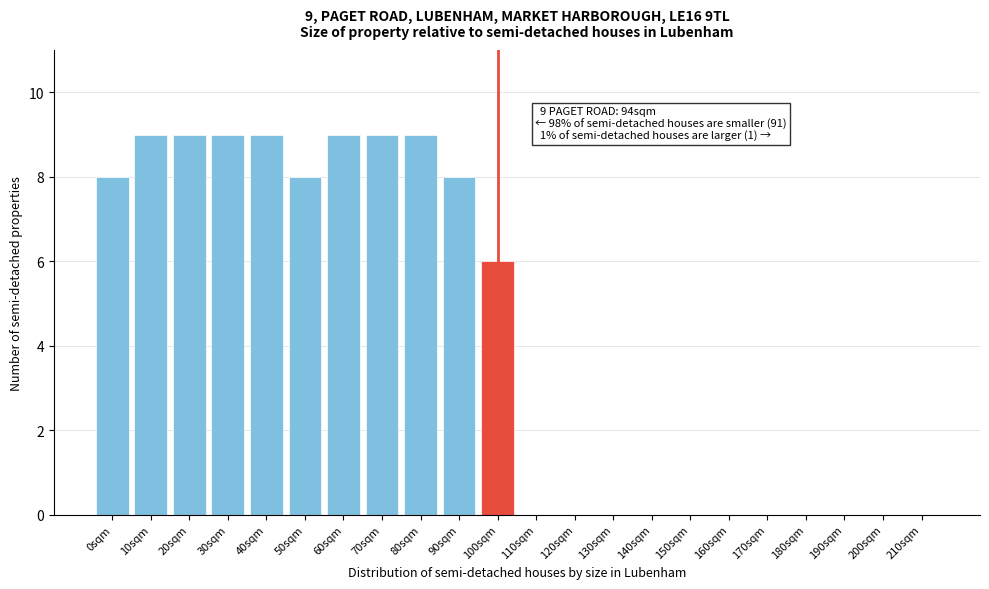

Reading right to left, list all the values displayed in this chart.

210sqm=0	200sqm=0	190sqm=0	180sqm=0	170sqm=0	160sqm=0	150sqm=0	140sqm=0	130sqm=0	120sqm=0	110sqm=0	100sqm=6	90sqm=8	80sqm=9	70sqm=9	60sqm=9	50sqm=8	40sqm=9	30sqm=9	20sqm=9	10sqm=9	0sqm=8